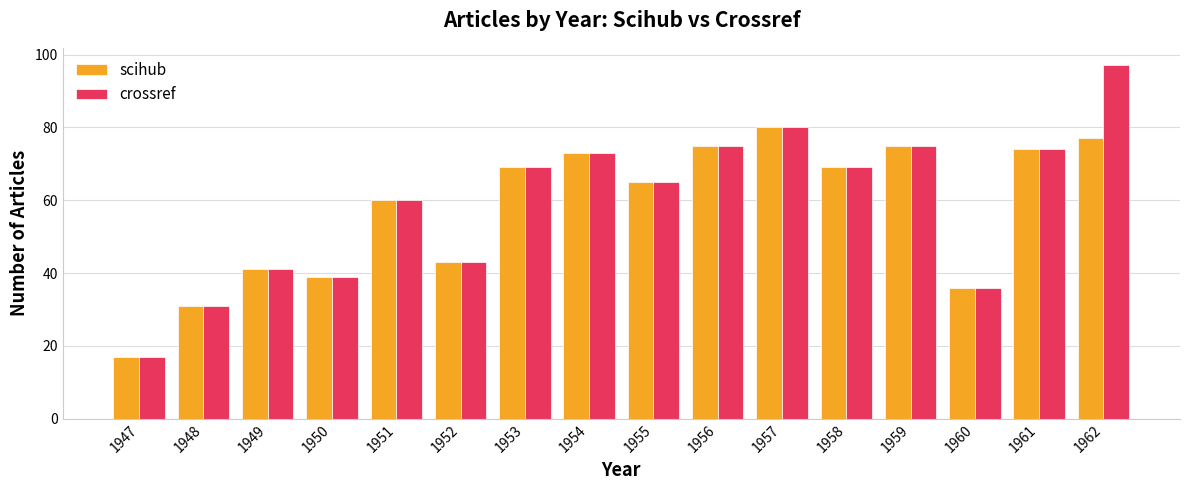

At how many categories does at least one series exceed 18?

15